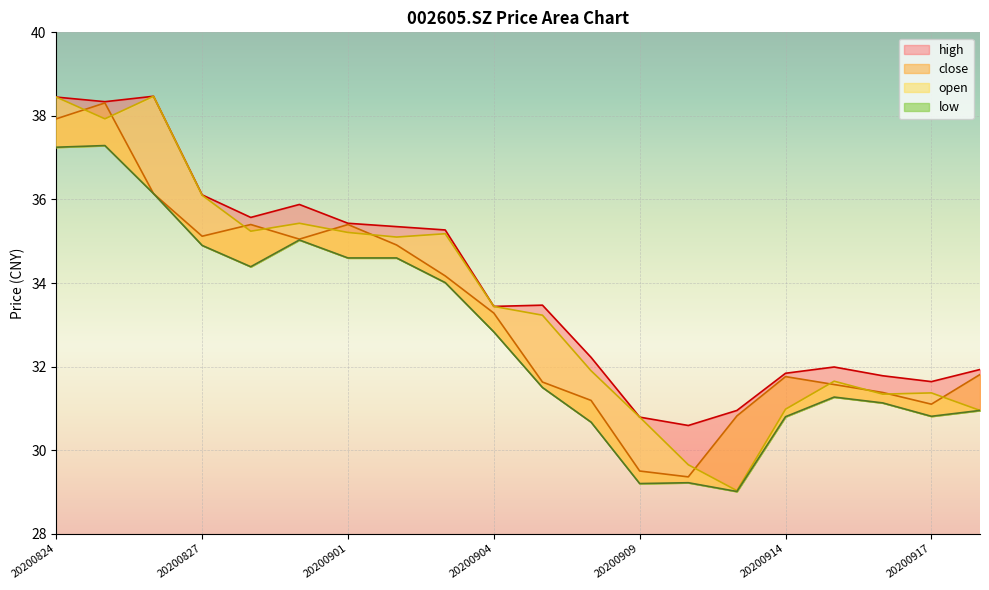

At which label is low closest to 33?

20200904